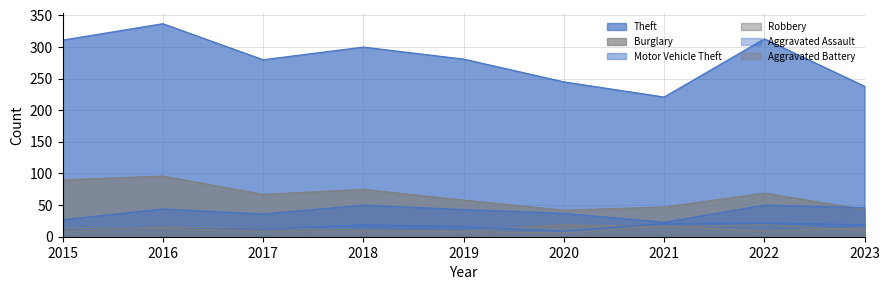

At which category is the sum across all series the highest?

2016